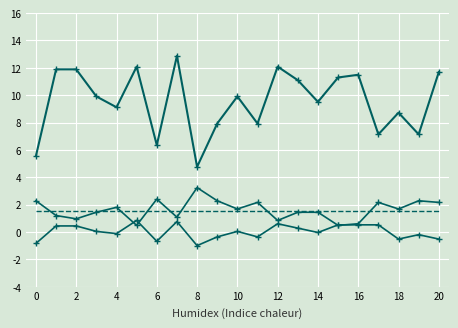

What is the label of the 2nd point from the left?

2